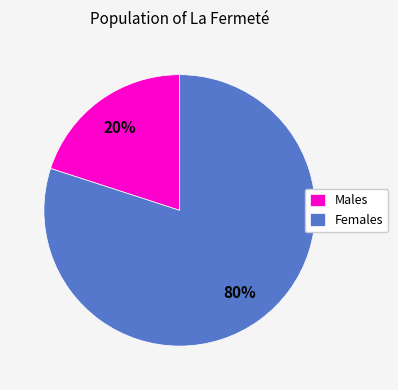

Is the sum of Males and Females greater than half?

Yes